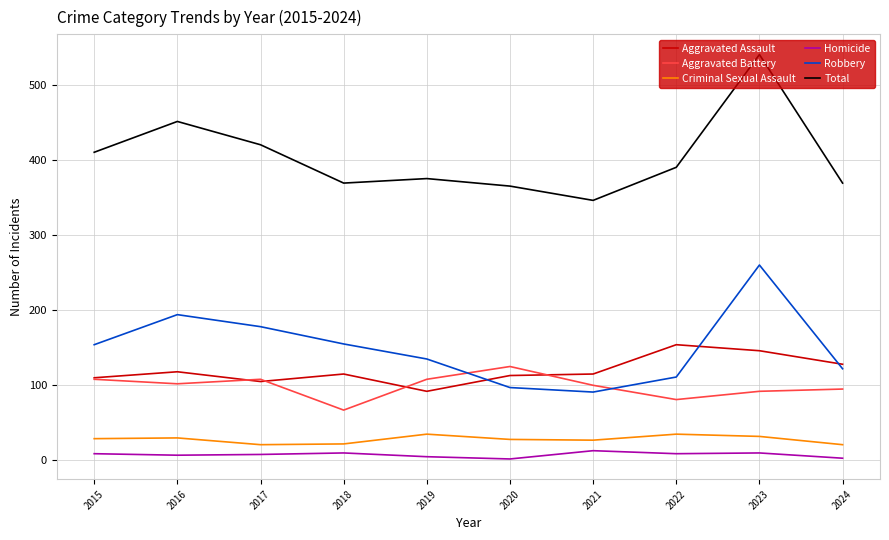

Where is Aggravated Battery nearest to the value 96?

2024